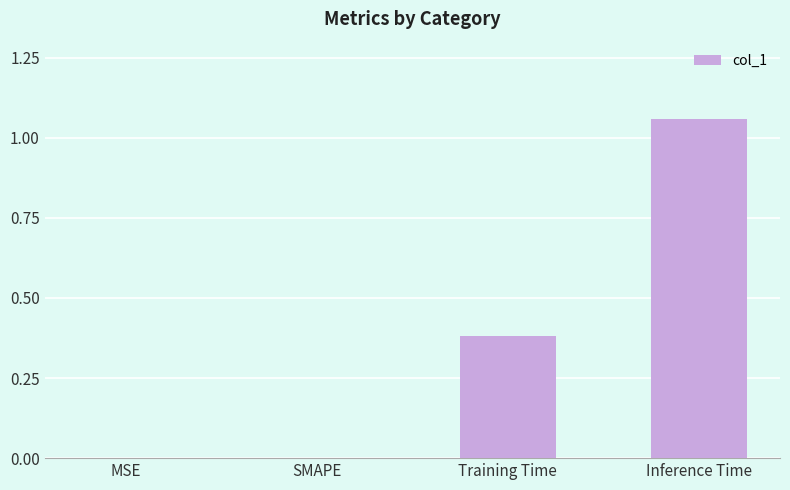

True or false: the data shows -0.7 at MSE.

False